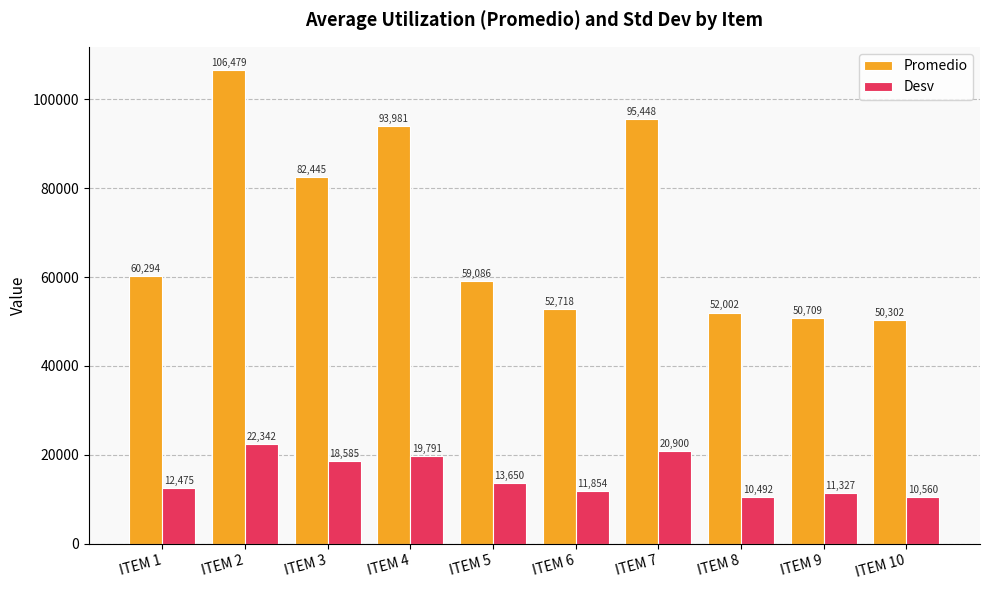

At which category is the sum across all series the highest?

ITEM 2